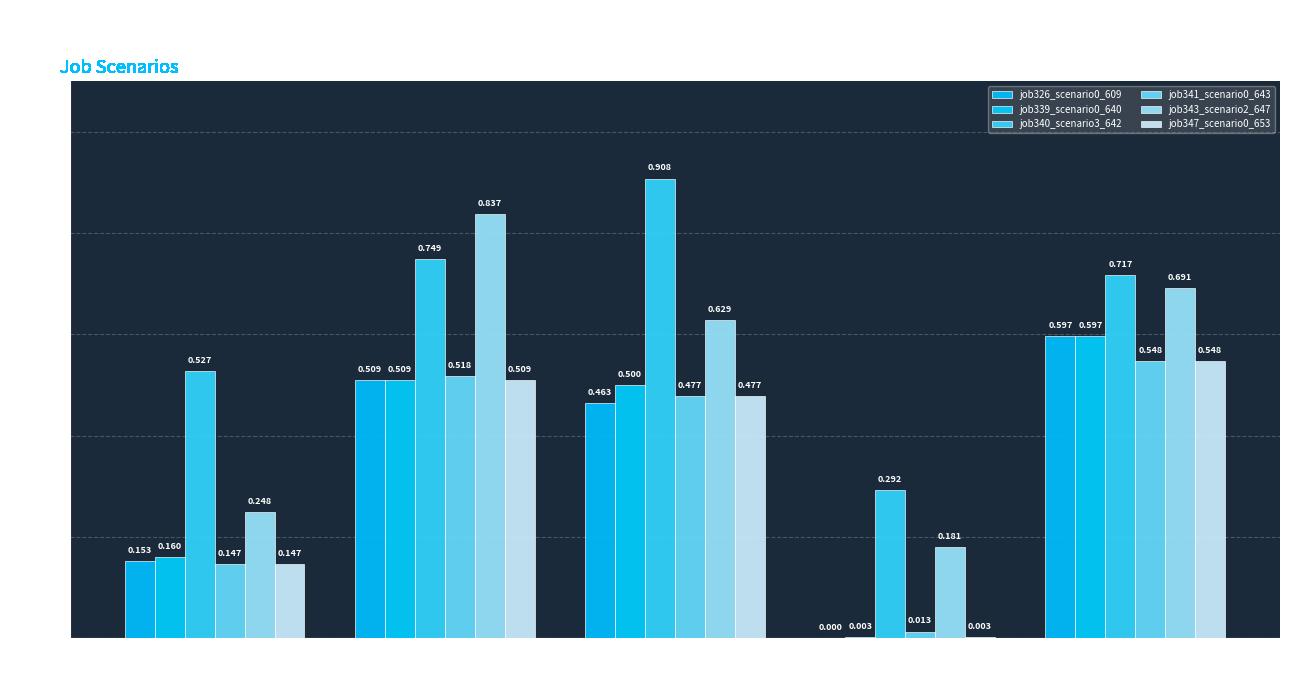

What is the difference between the second highest and minimum values in the job343_scenario2_647 series?

0.5